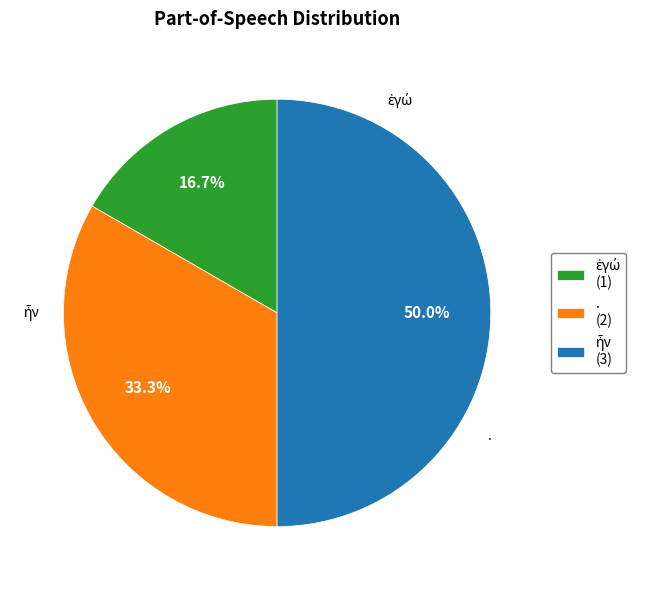

Do ἐγώ and . together represent more than half of the pie?

No